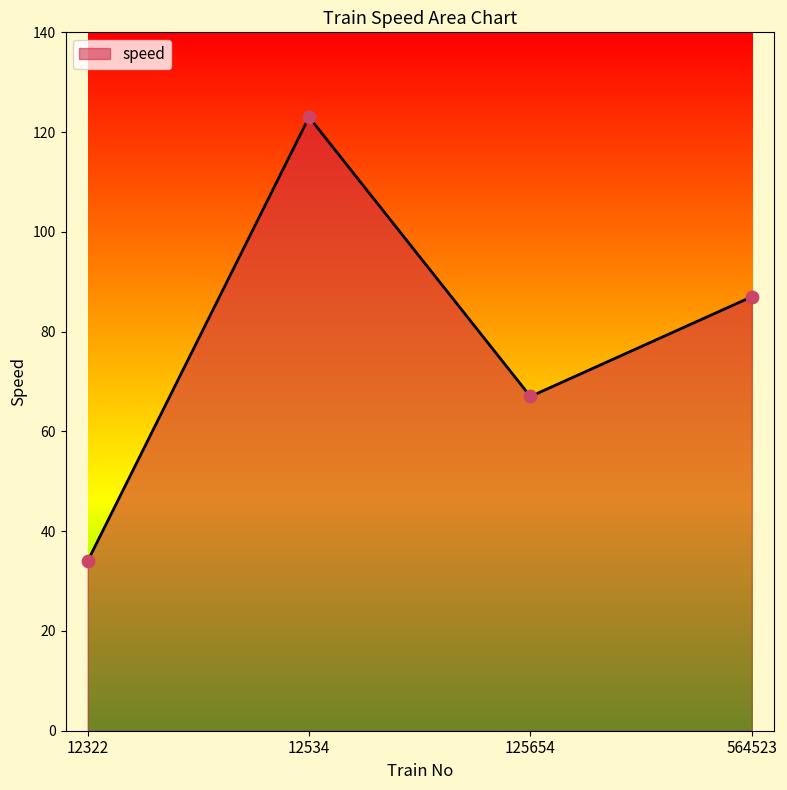

What is the ratio of the value at 12322 to the value at 564523?

0.4